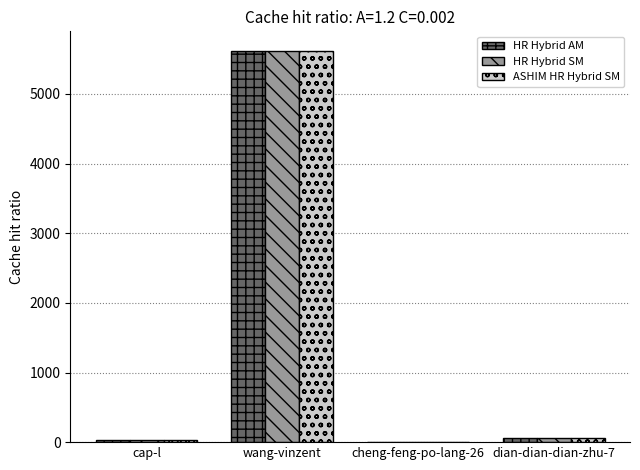

Is it true that HR Hybrid AM equals 5619 at wang-vinzent?

True